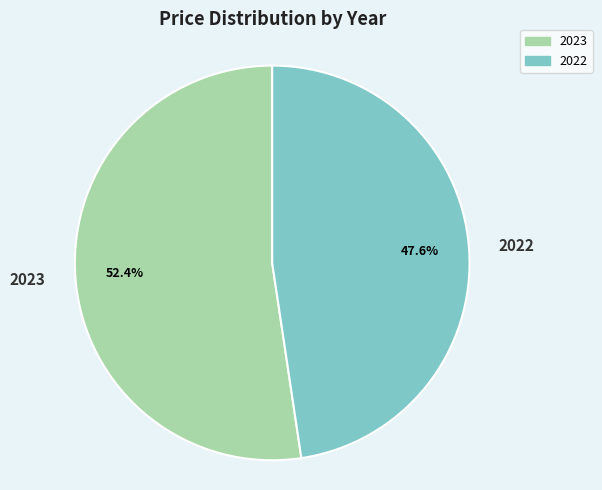

What portion of the pie excludes 2022?

52.4%